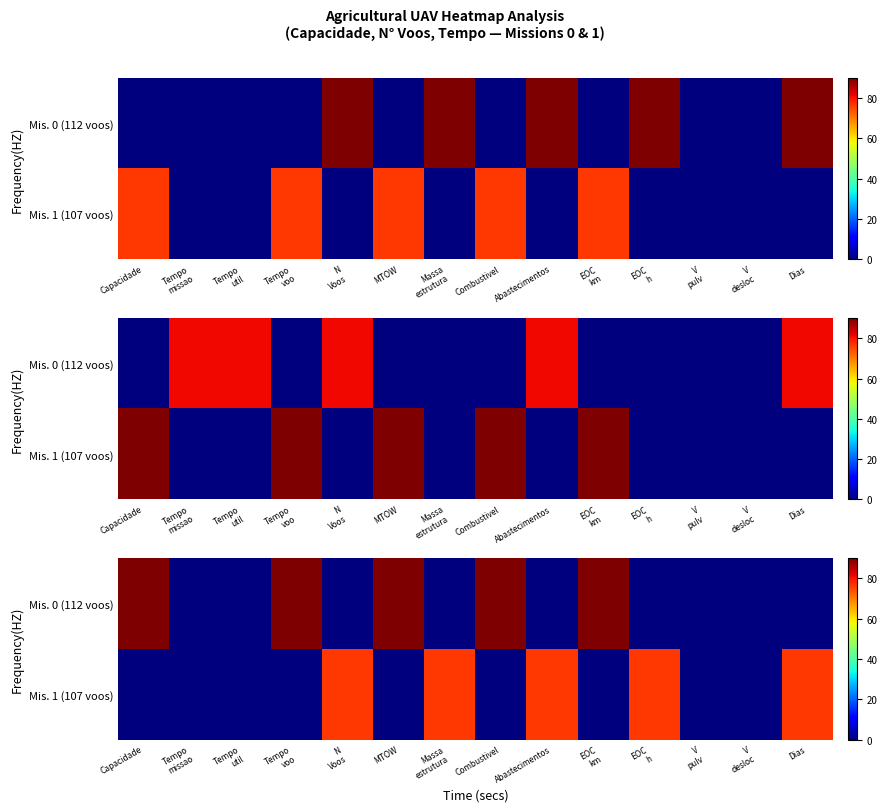

Which category has the lowest value across all series?

Tempo
missao